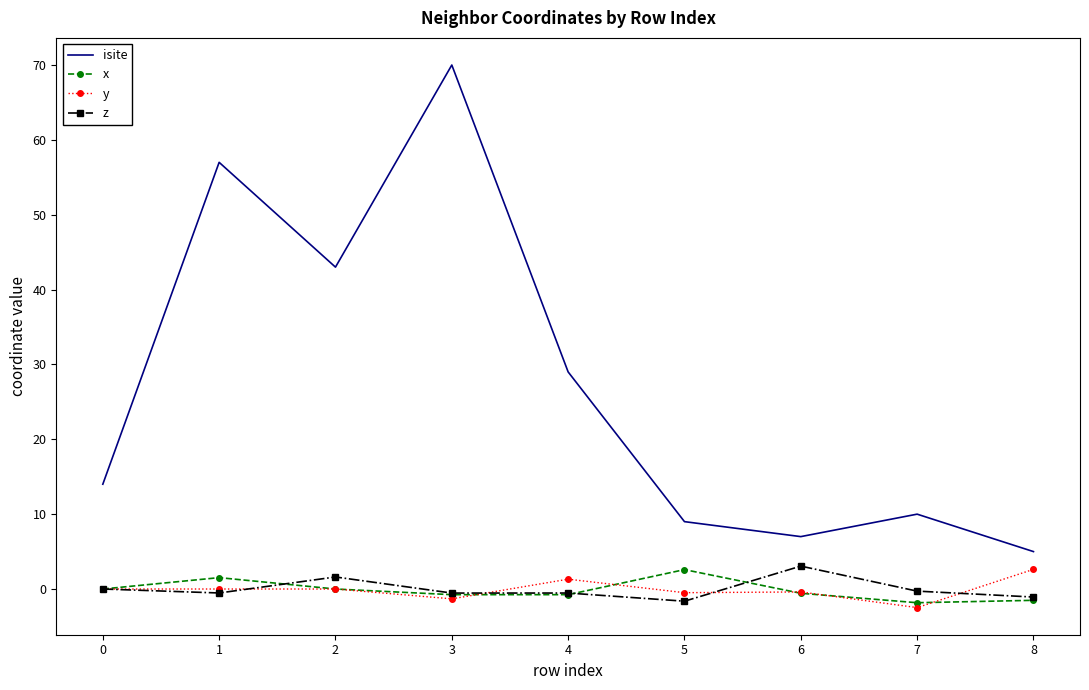

True or false: isite and y intersect in this chart.

False